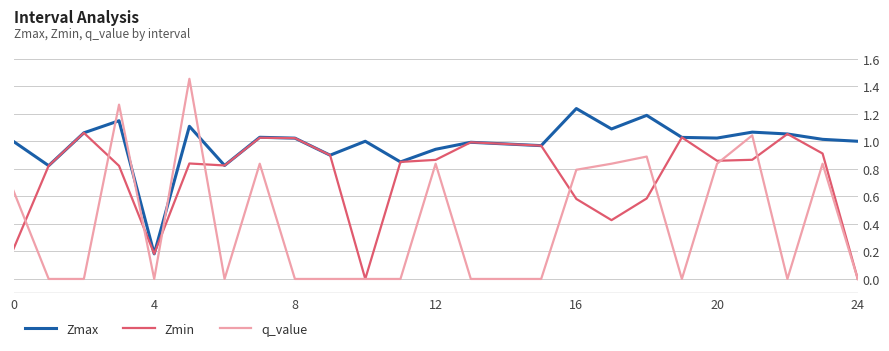

Rank the series by their average value, from highest to lowest.

Zmax, Zmin, q_value